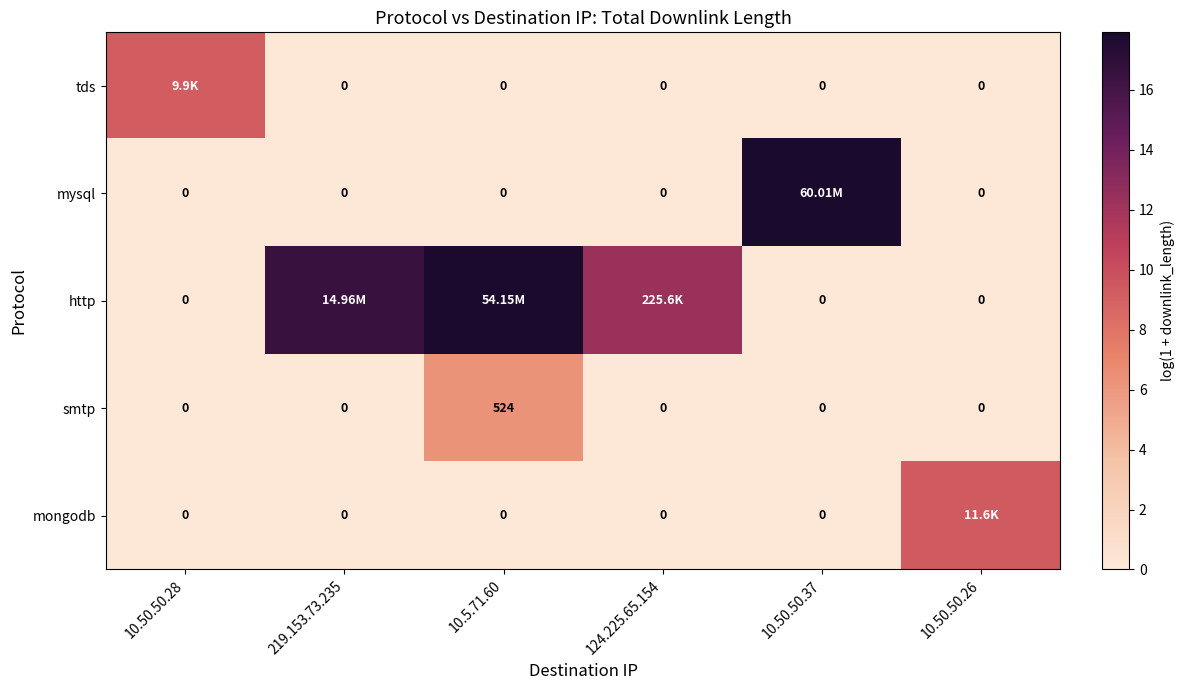

What is the difference between the maximum and second lowest values in the tds series?

9.2